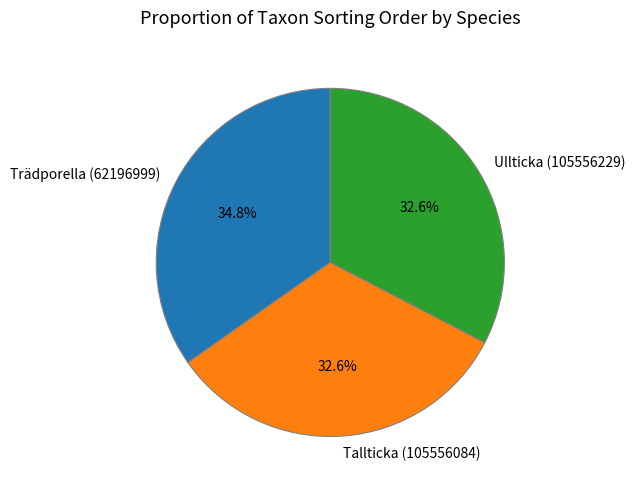

Count the number of slices in the pie.

3